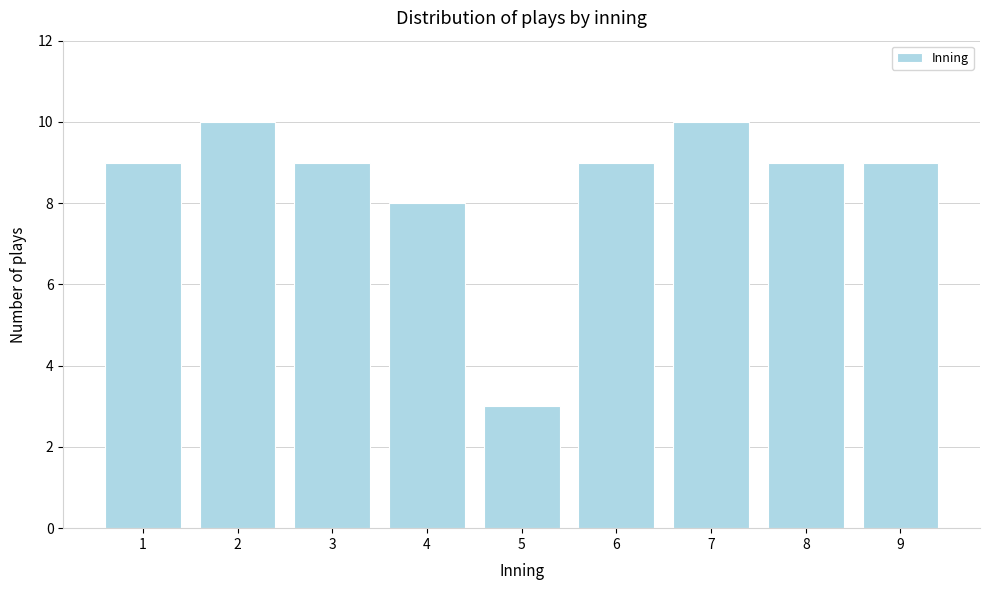

Reading left to right, transcribe all the data shown in this chart.

1=9	2=10	3=9	4=8	5=3	6=9	7=10	8=9	9=9